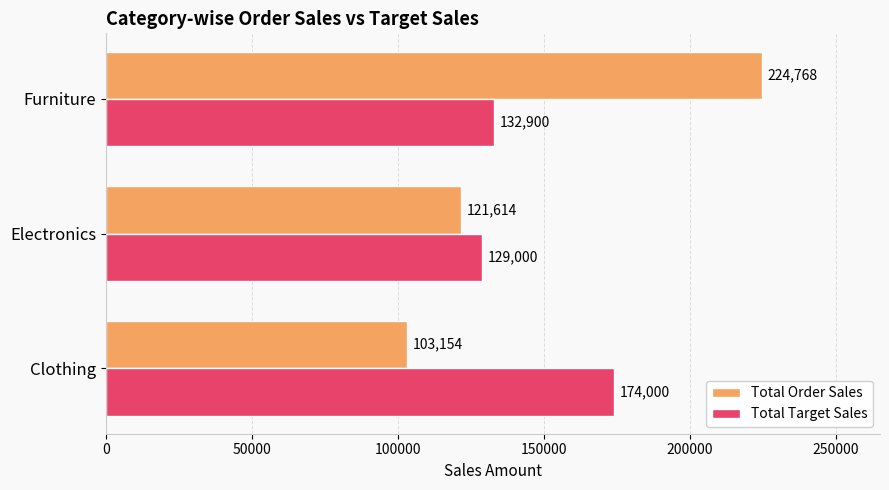

True or false: Total Order Sales has a value of 224768 at Furniture.

True